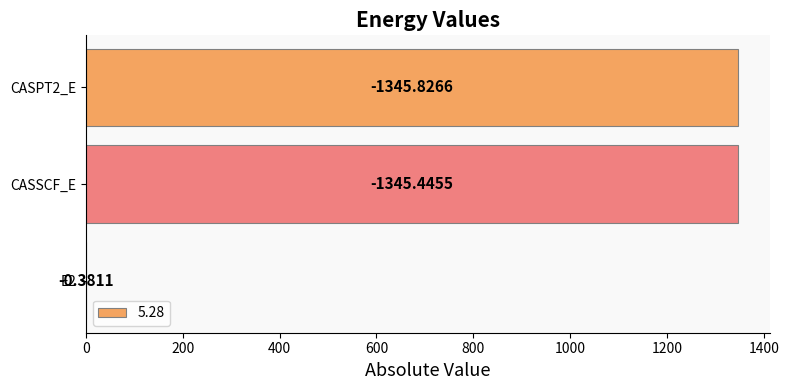

Rank the categories by value from highest to lowest.

CASPT2_E, CASSCF_E, E2